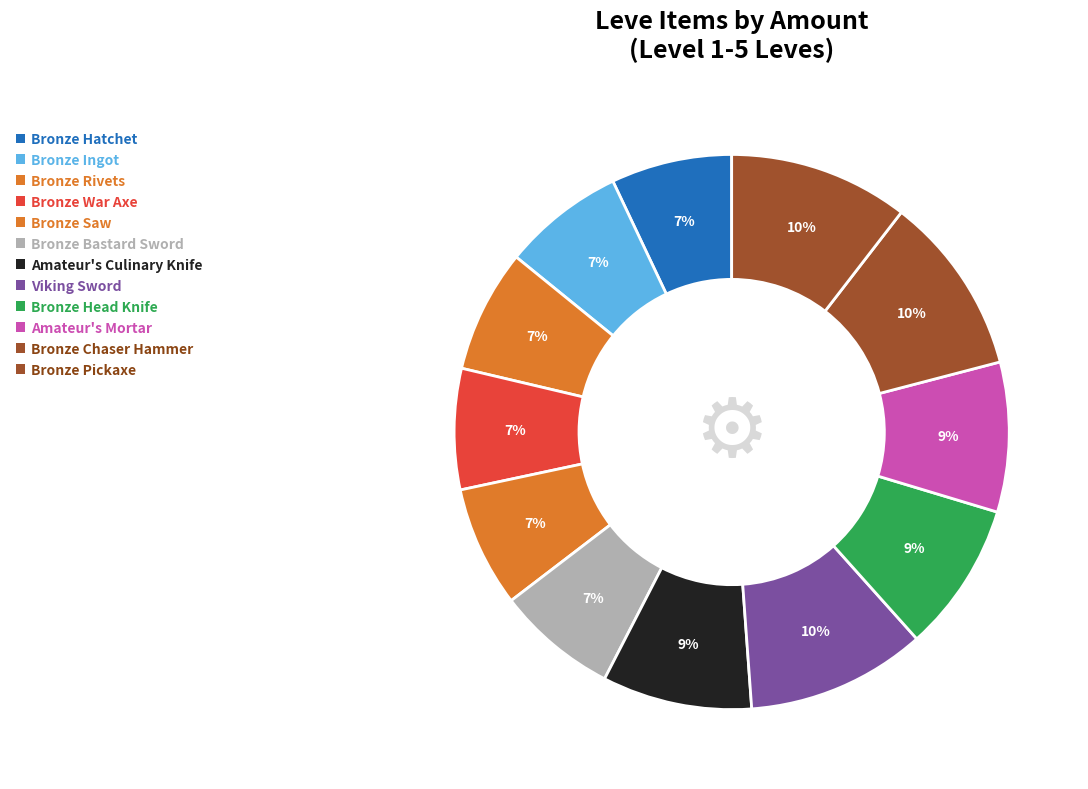

Is it true that Viking Sword is 10% of the pie?

True